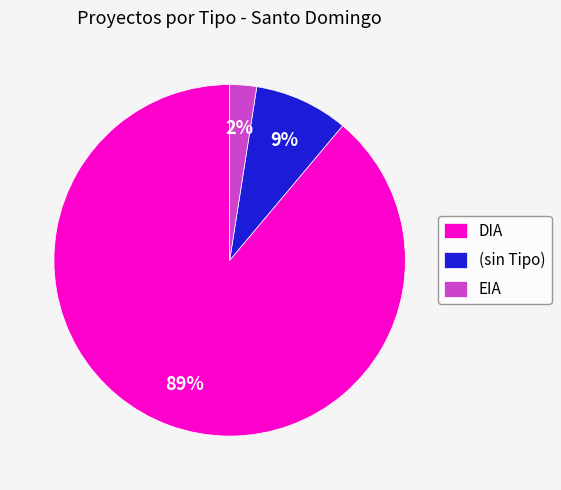

What percentage is the EIA slice, to the nearest percent?

2%